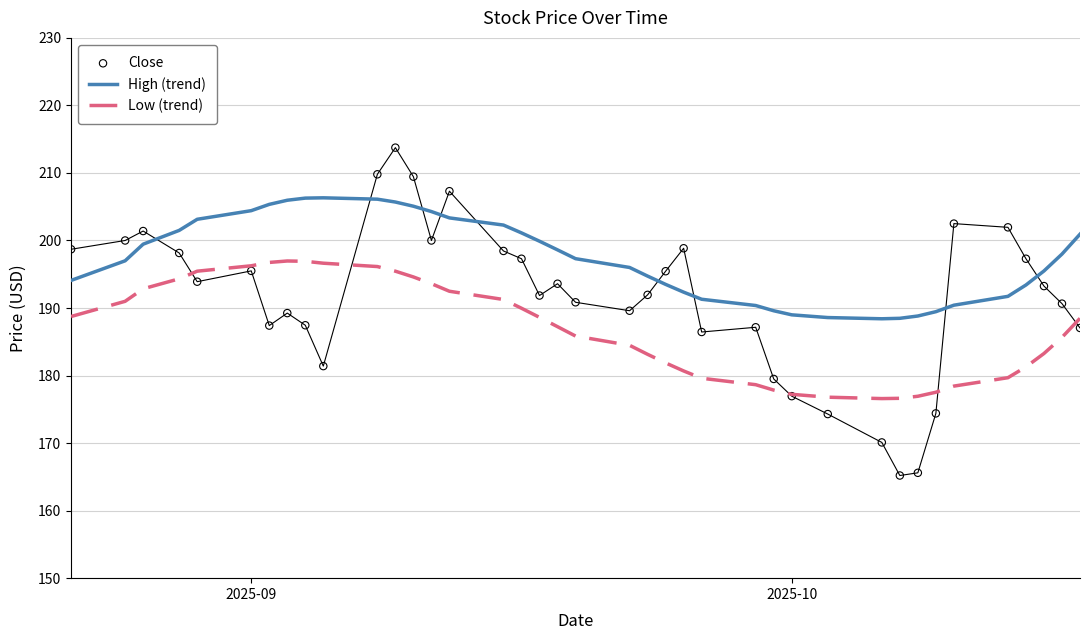

True or false: High (trend) and Low (trend) intersect in this chart.

False